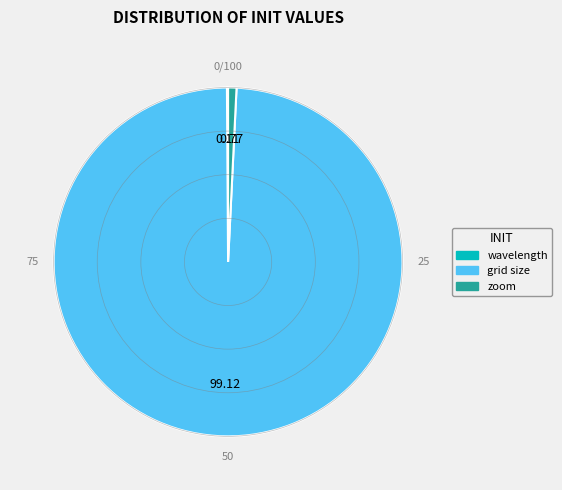

Which category has the biggest portion of the pie?

grid size